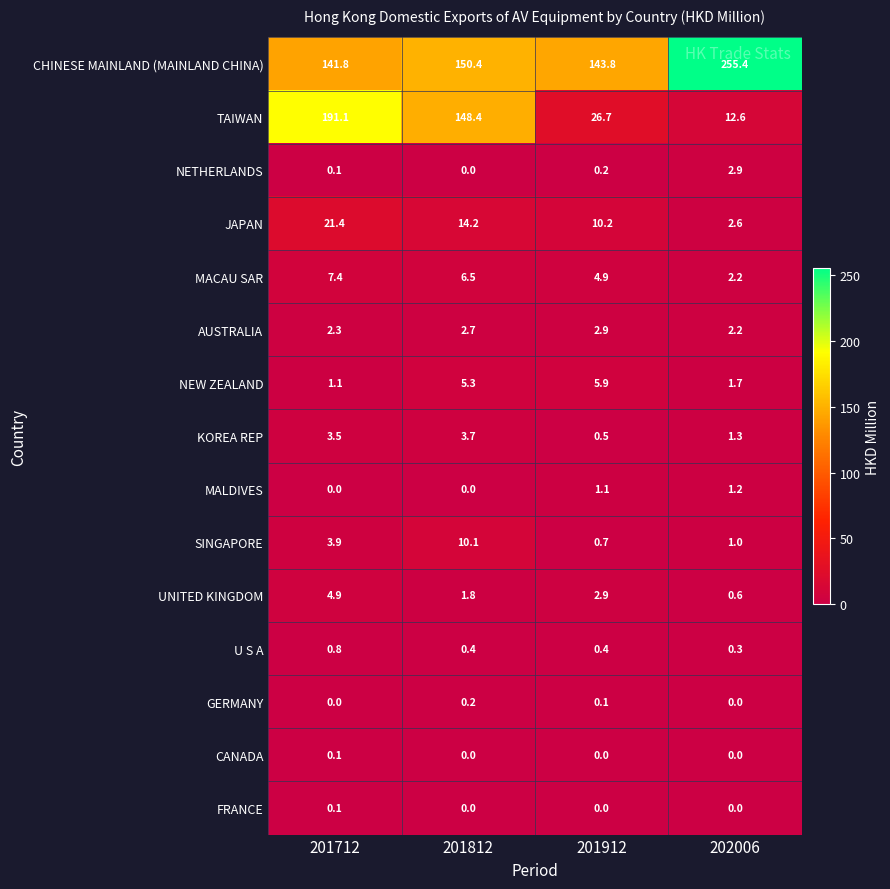

What is the difference between the maximum and minimum values in the NEW ZEALAND series?

4.8